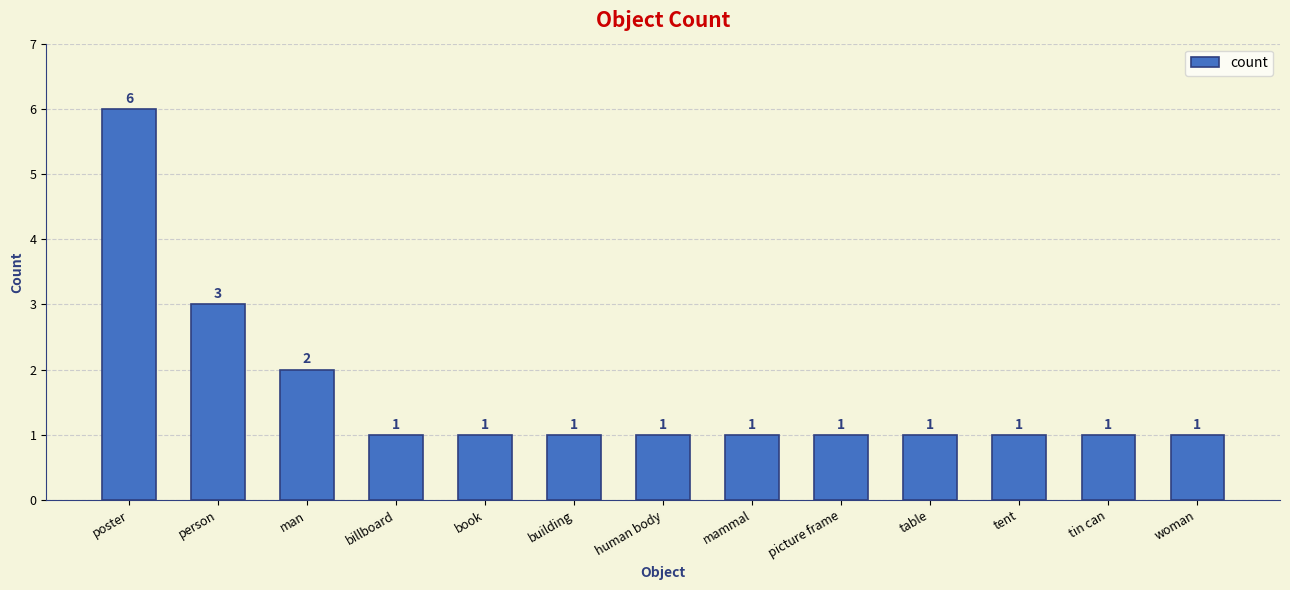

Read the value at building.

1